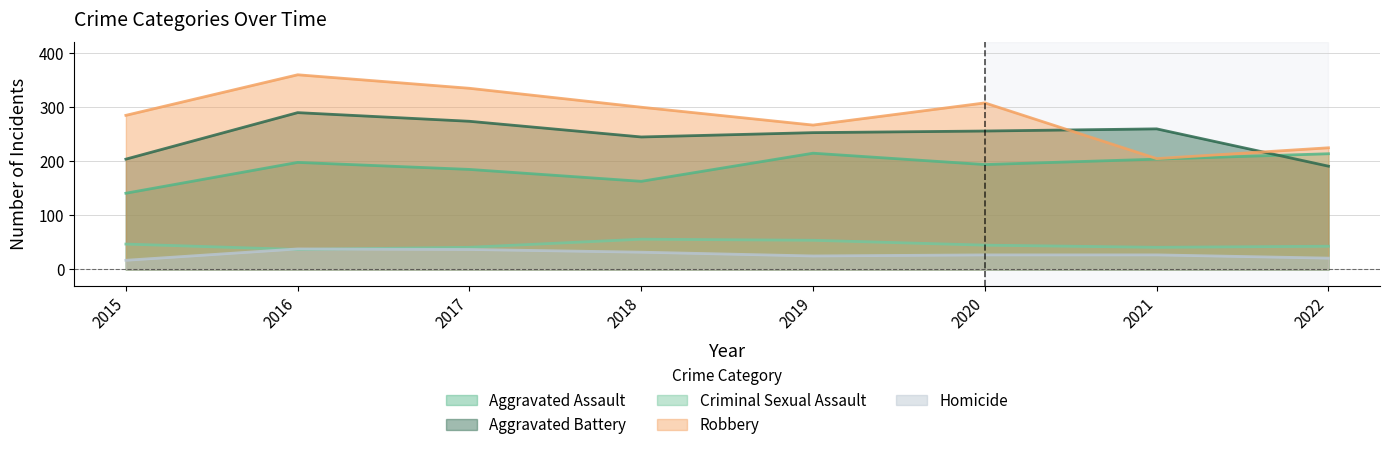

Which series has the largest range (max minus min)?

Robbery